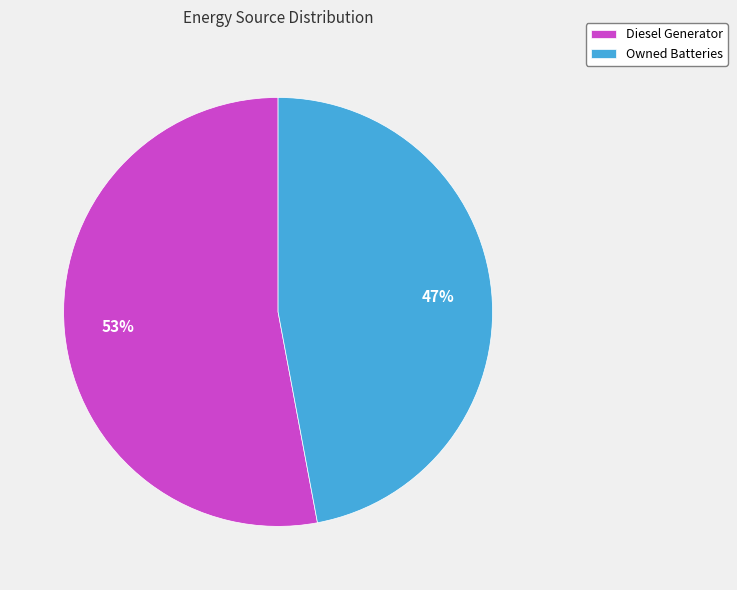

Count the number of slices in the pie.

2